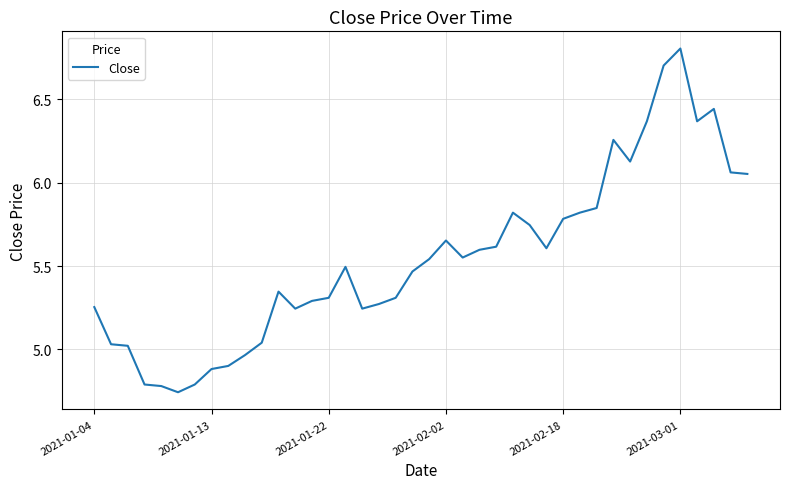

What is the difference between the maximum and minimum values?

2.1